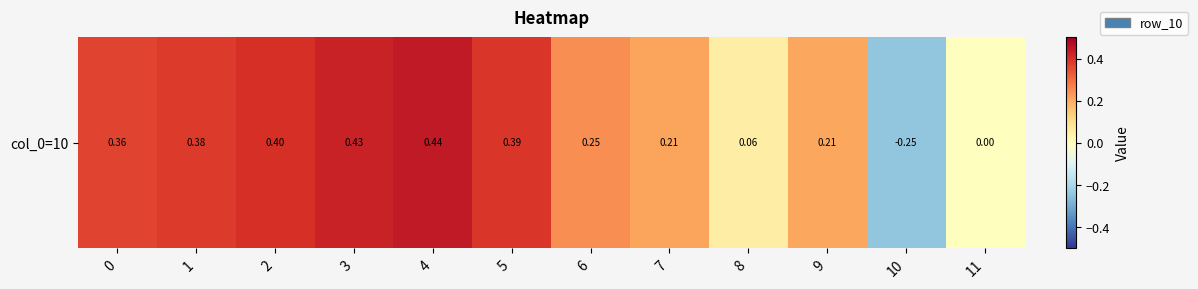

Rank the categories by value from highest to lowest.

4, 3, 2, 5, 1, 0, 6, 7, 9, 8, 11, 10